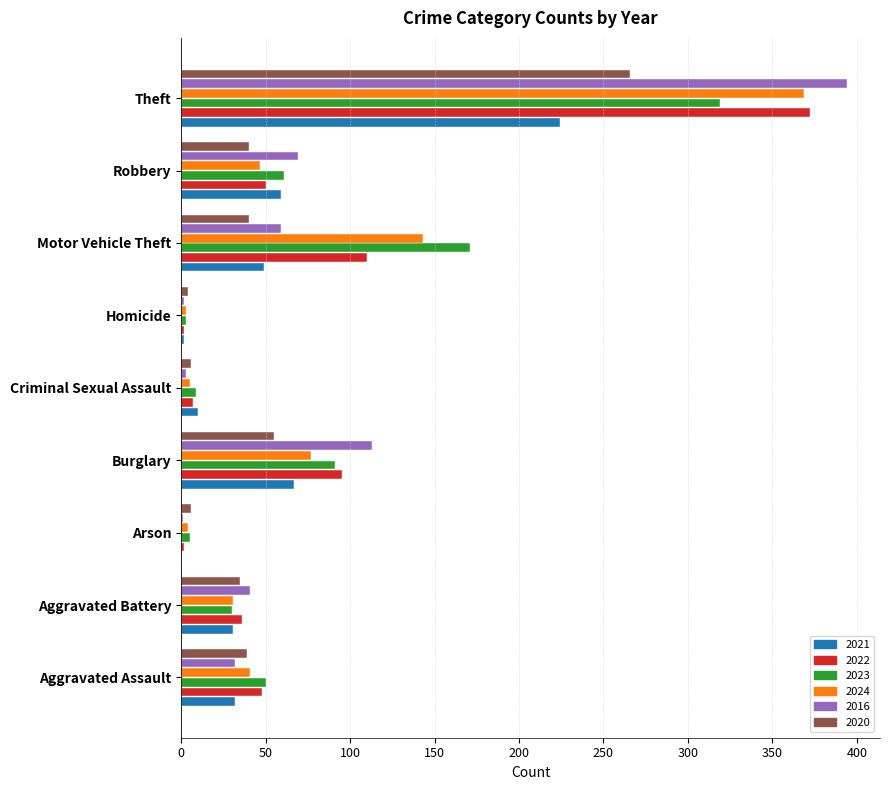

At which category is the sum across all series the highest?

Theft